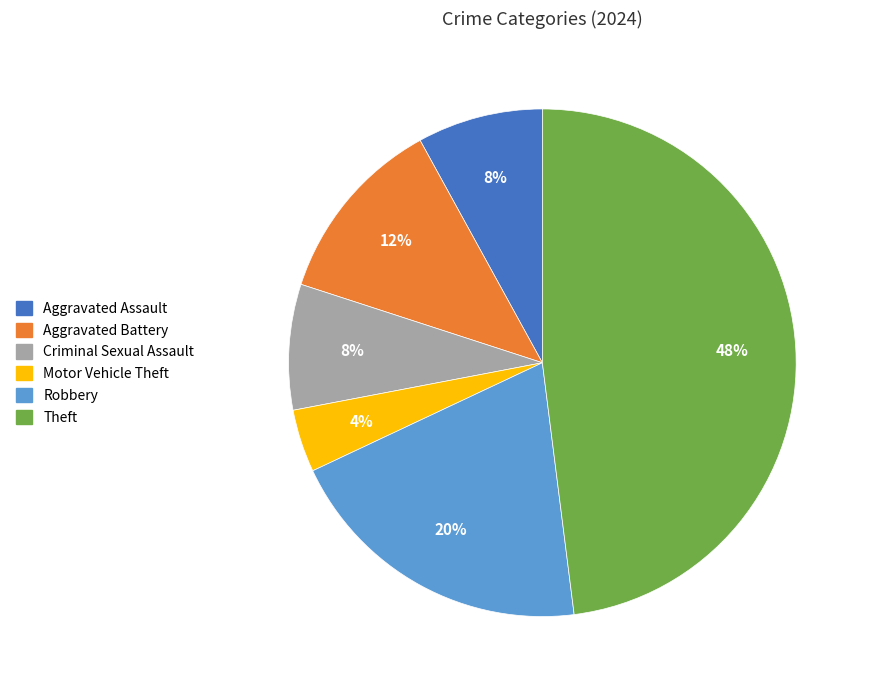

Do Aggravated Assault and Motor Vehicle Theft together represent more than half of the pie?

No